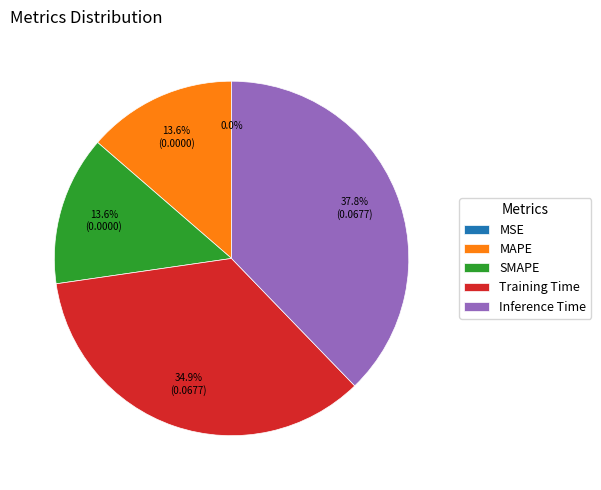

What is the largest slice in the pie chart?

Inference Time